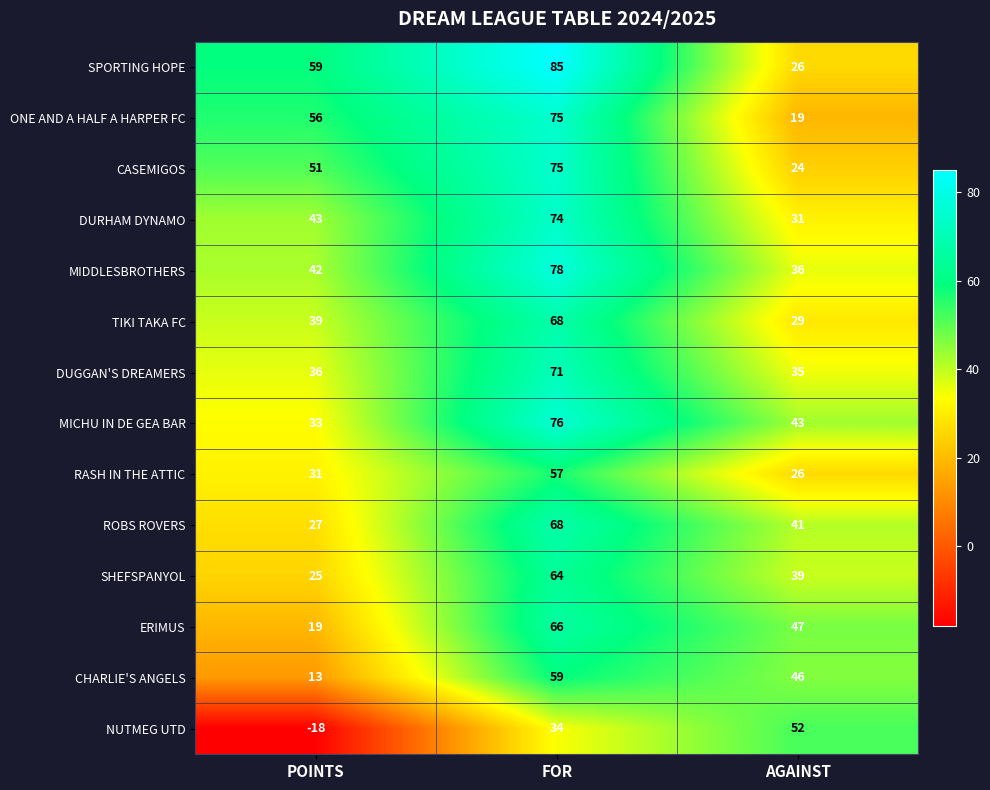

Which series has the largest total across all categories?

SPORTING HOPE